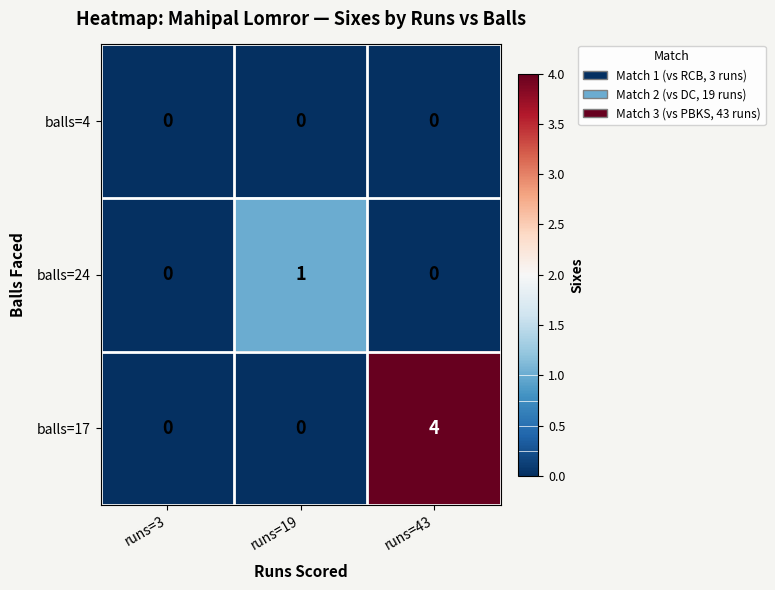

What is the total value across all series at runs=43?

4